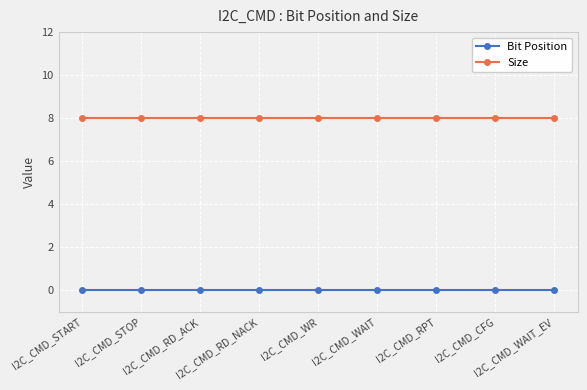

True or false: Size and Bit Position intersect in this chart.

False